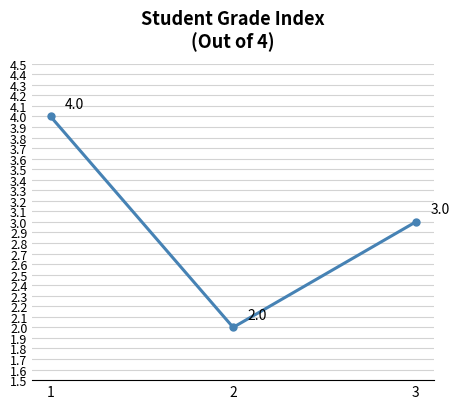

The chart shows a value of 5 at 1. True or false?

False